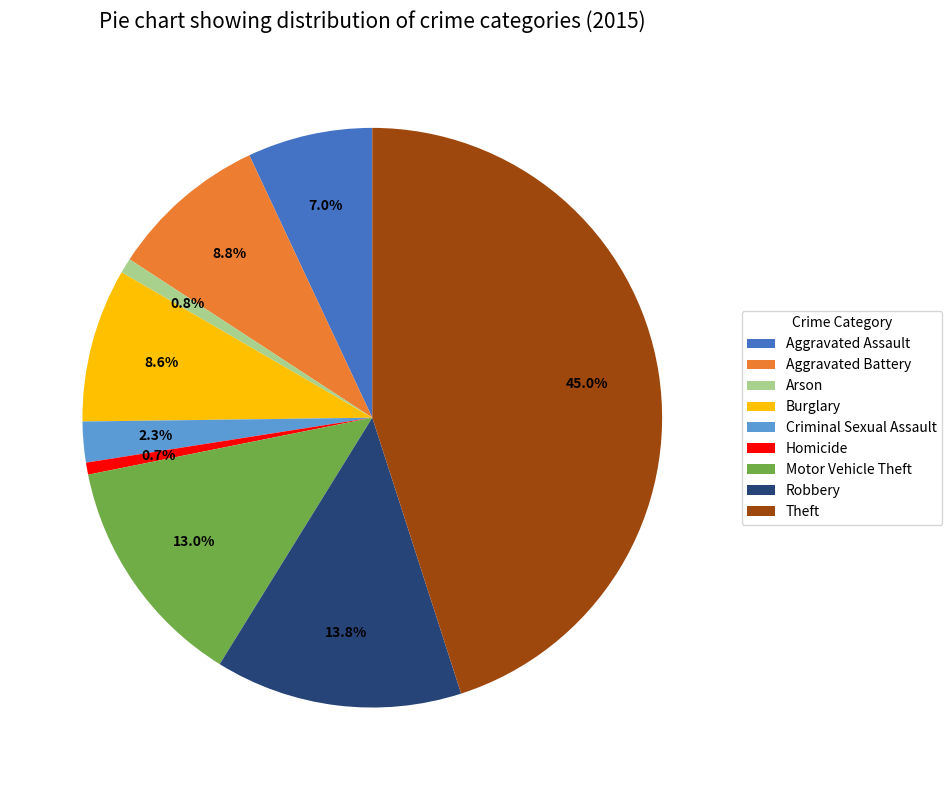

Does Burglary account for over 50% of the chart?

No